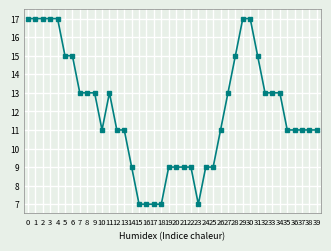

What is the difference between the maximum and second lowest values?

10.0